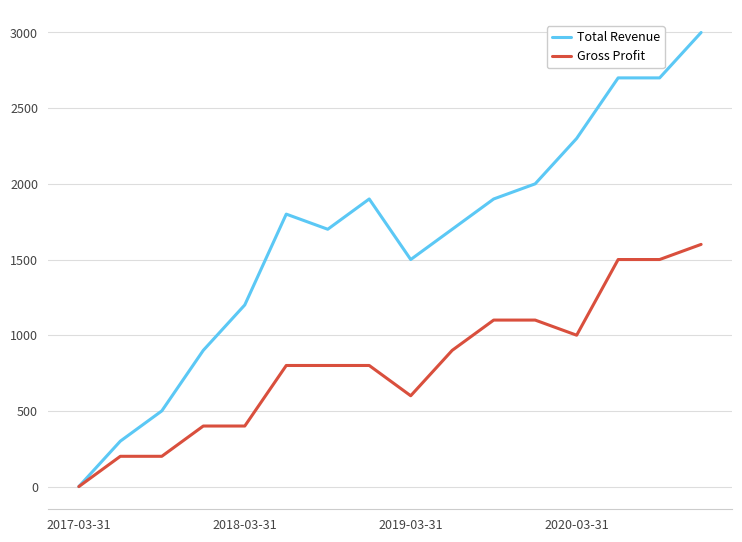

Which series has the largest total across all categories?

Total Revenue